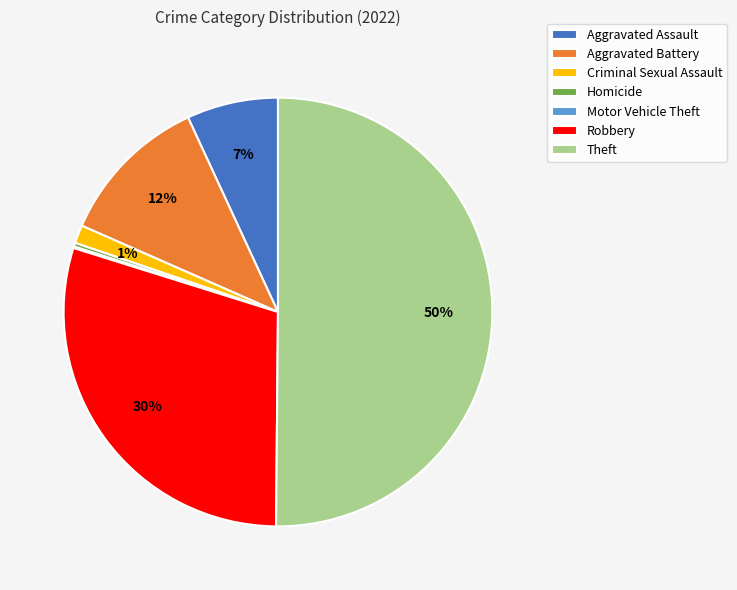

To the nearest percent, what is the average slice percentage?

14%